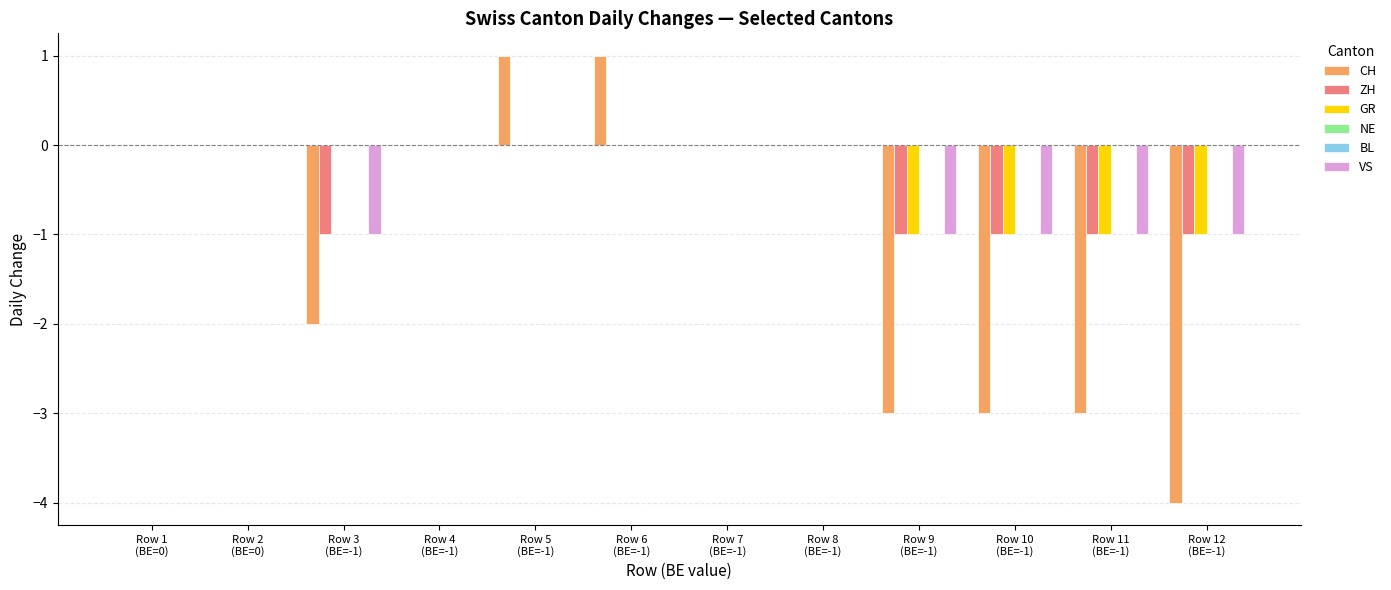

At how many categories does at least one series exceed -3?

12